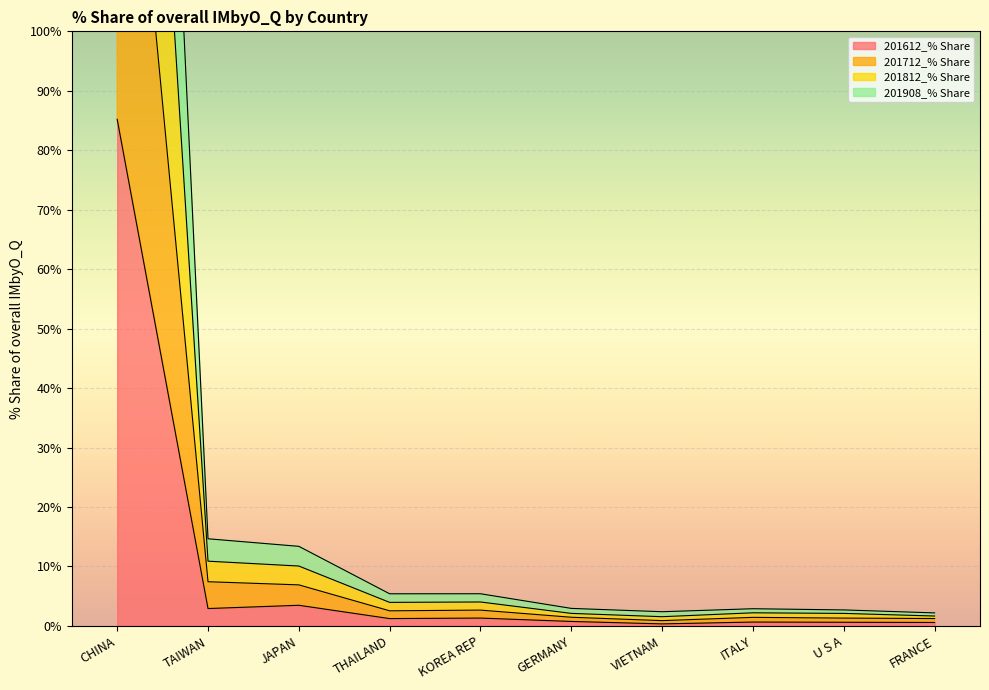

Is it true that 201612_% Share equals 85.2 at CHINA?

True